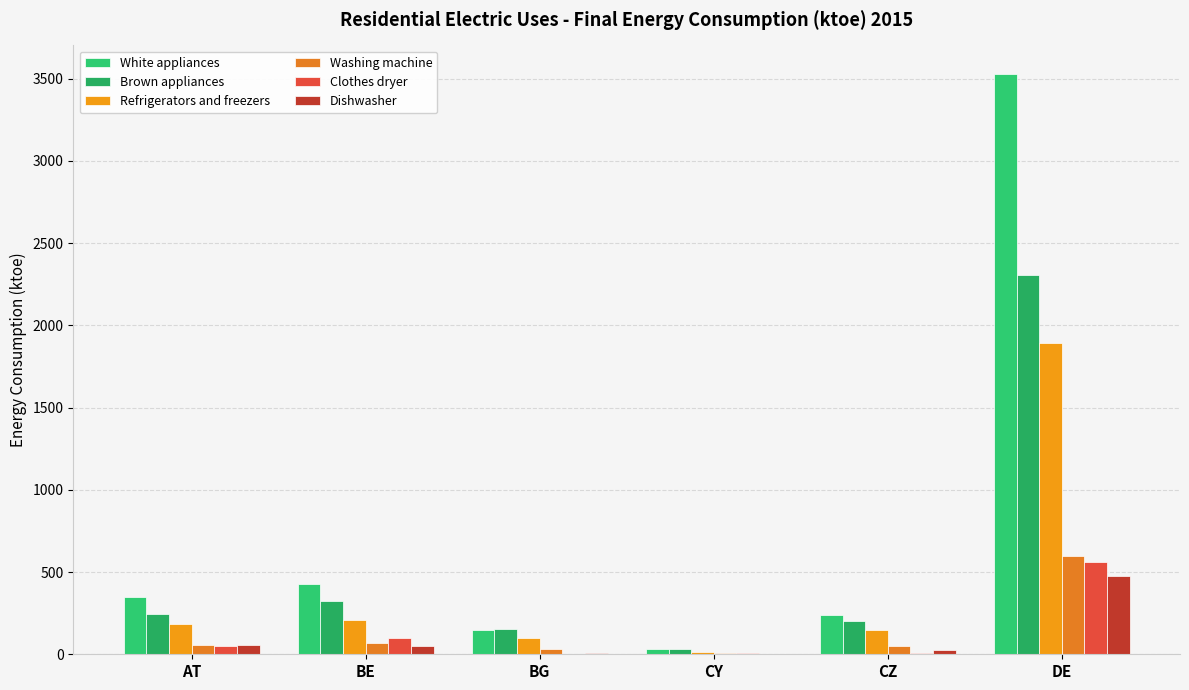

At which label is Clothes dryer closest to 282?

BE